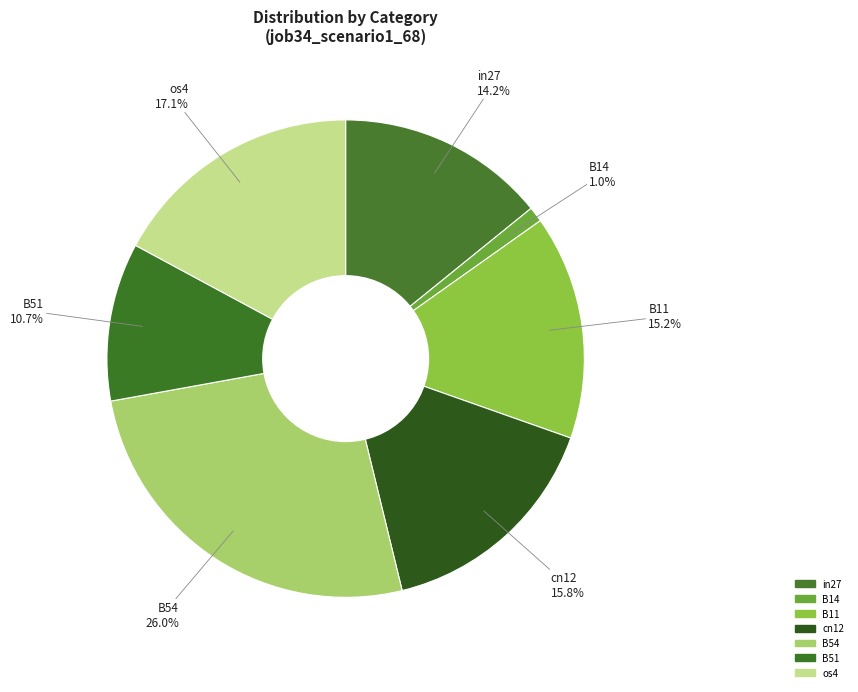

What is the total percentage of B14 and cn12?

16.8%